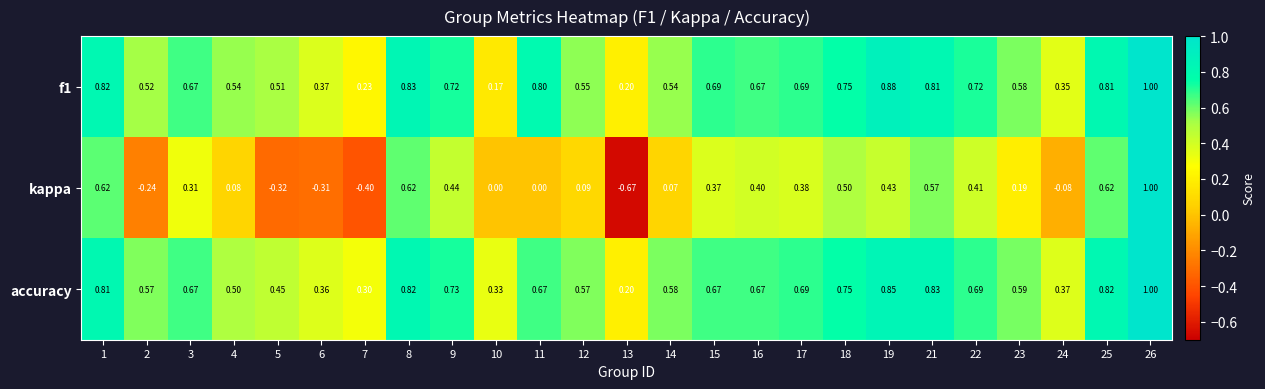

What is the difference between the highest and lowest values at 22?

0.3